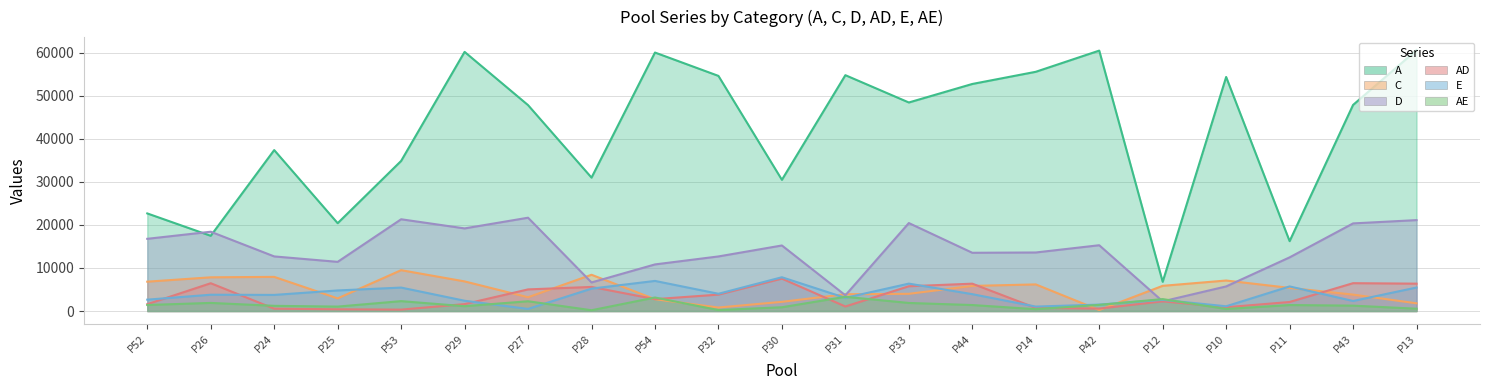

In A, how many points are lower than both neighbors (excluding endpoints)?

7